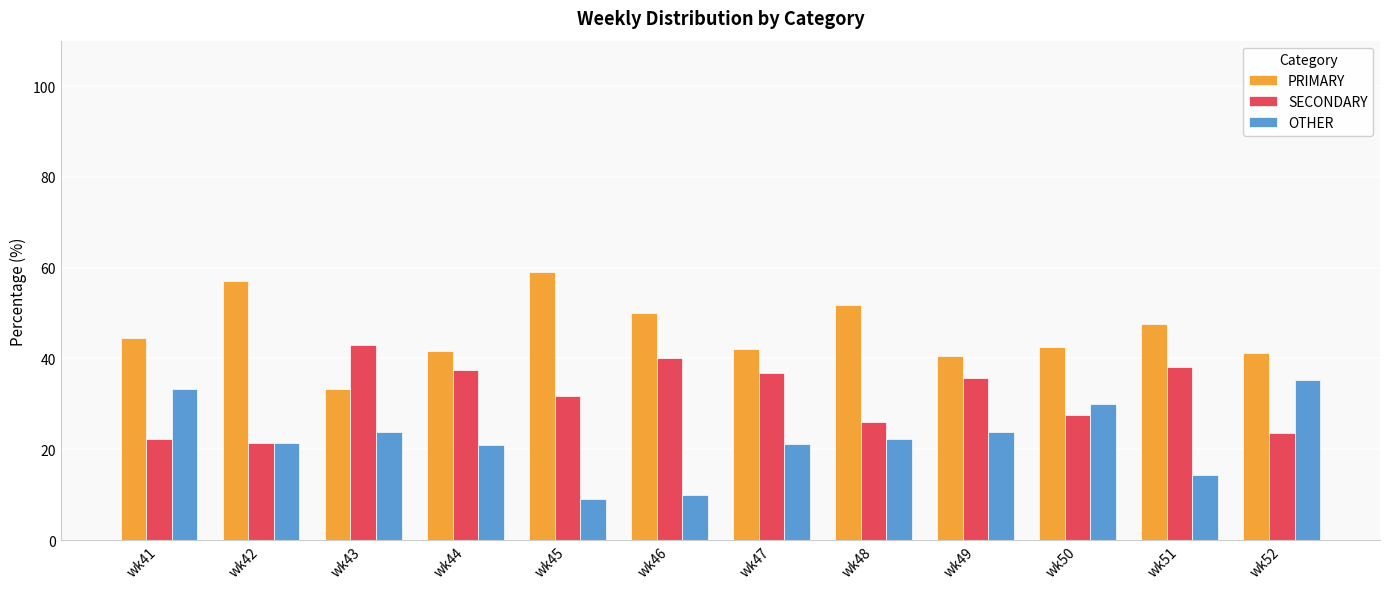

What is the total value across all series at wk52?

100.0